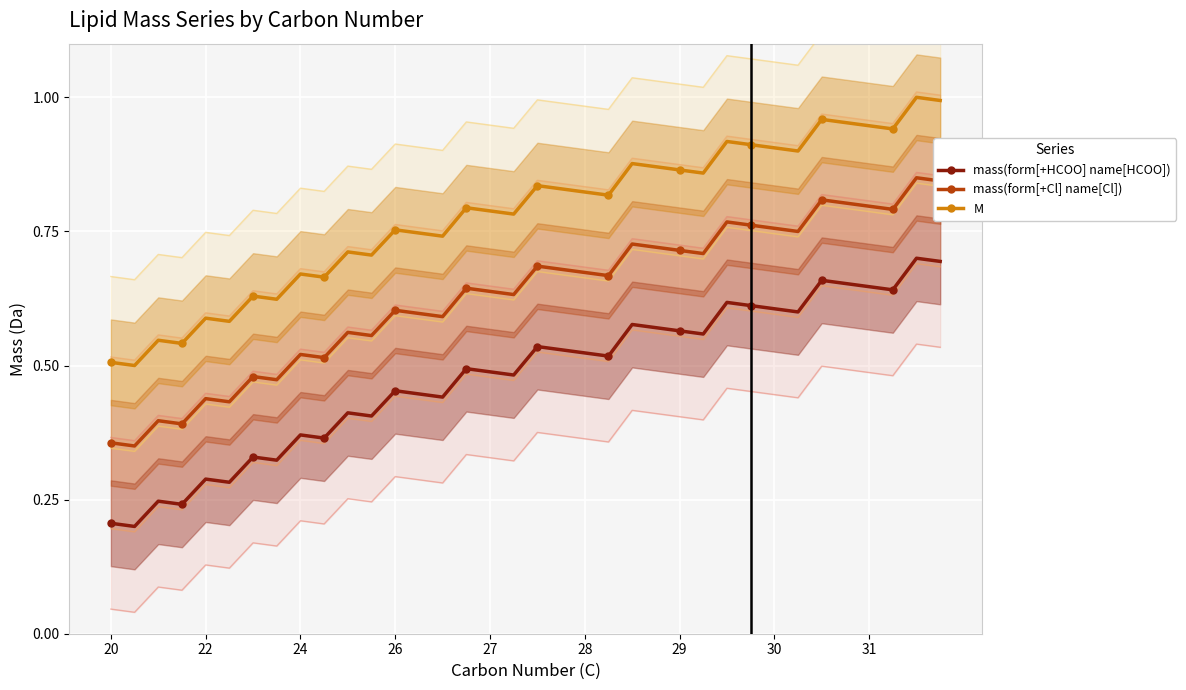

True or false: mass(form[+Cl] name[Cl]) has more than 0 points higher than both neighbors.

True